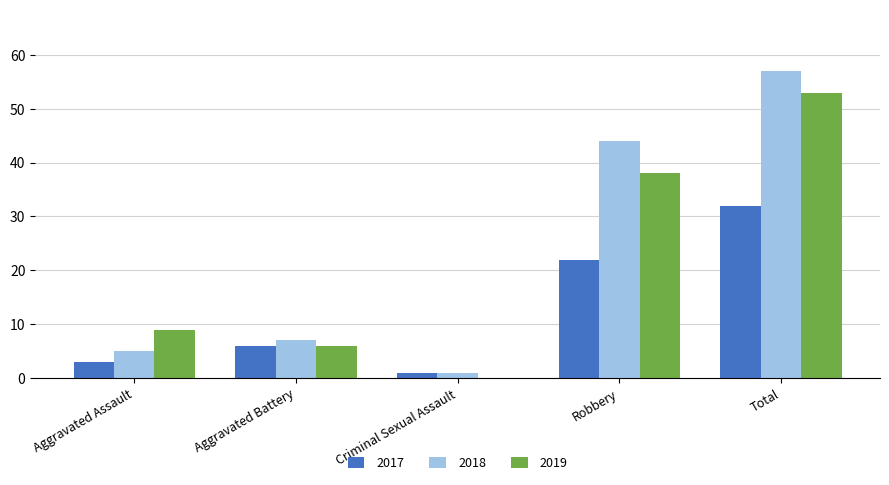

Is the value of 2018 at Aggravated Battery greater than the value of 2017 at Criminal Sexual Assault?

Yes